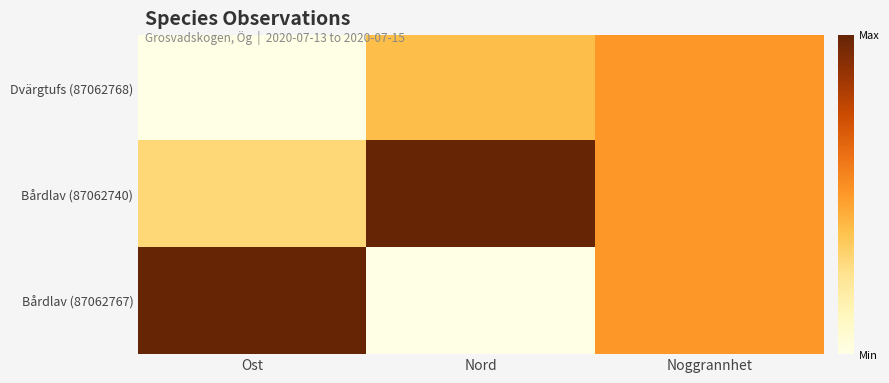

Reading left to right, extract all data points from this chart.

Dvärgtufs (87062768): Ost=0.0	Nord=0.4	Noggrannhet=0.5
Bårdlav (87062740): Ost=0.3	Nord=1.0	Noggrannhet=0.5
Bårdlav (87062767): Ost=1.0	Nord=0.0	Noggrannhet=0.5